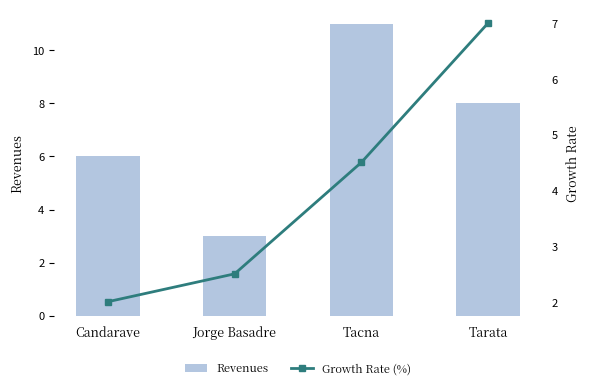

Reading left to right, what are all the values shown in this chart?

Revenues: Candarave=6.0	Jorge Basadre=3.0	Tacna=11.0	Tarata=8.0
Growth Rate (%): Candarave=2.0	Jorge Basadre=2.5	Tacna=4.5	Tarata=7.0